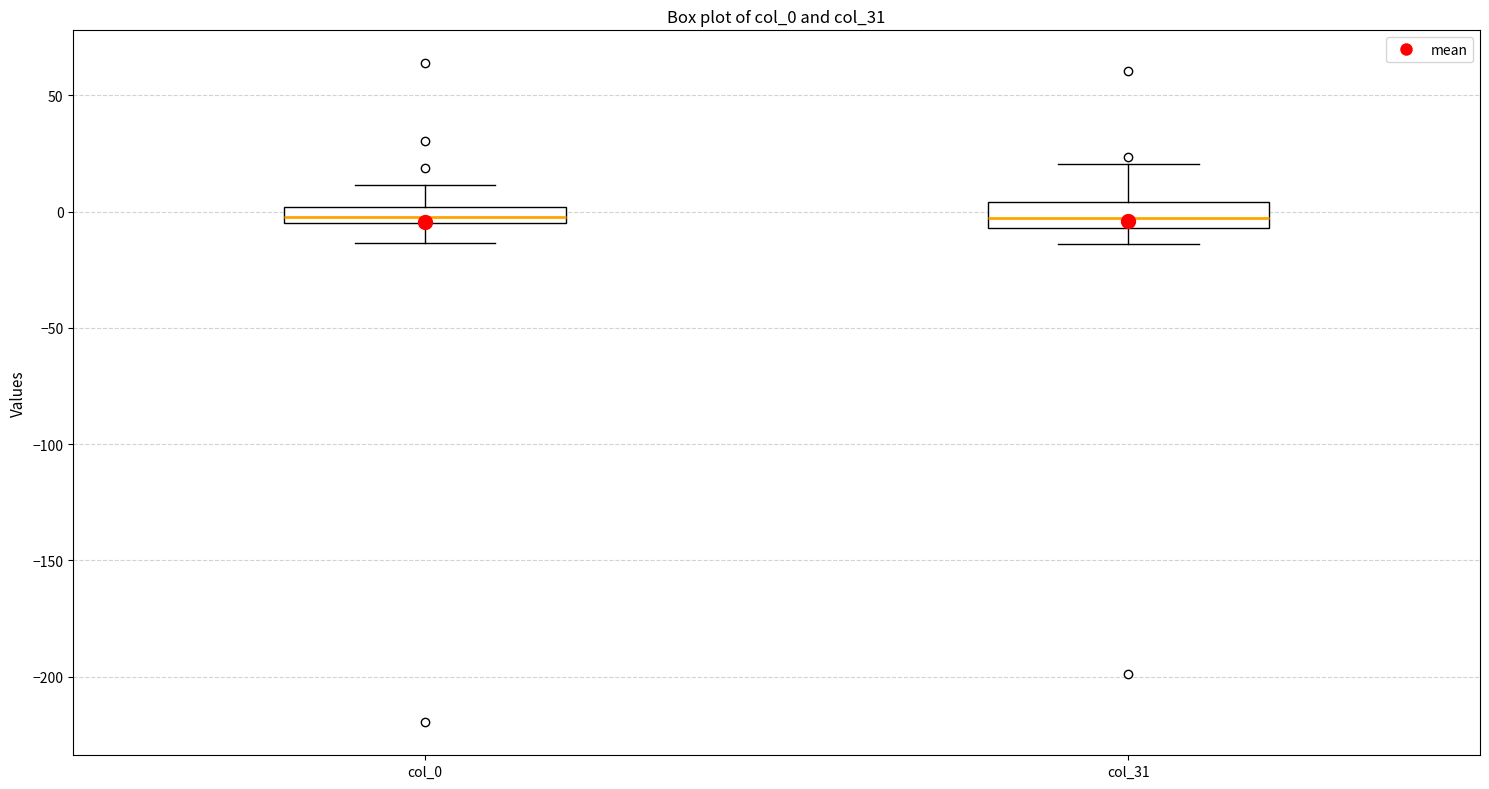

Where is the lower edge of the box for col_31 on the y-axis? The values are not printed on the chart, so give them approximately, as read against the axis.

-5